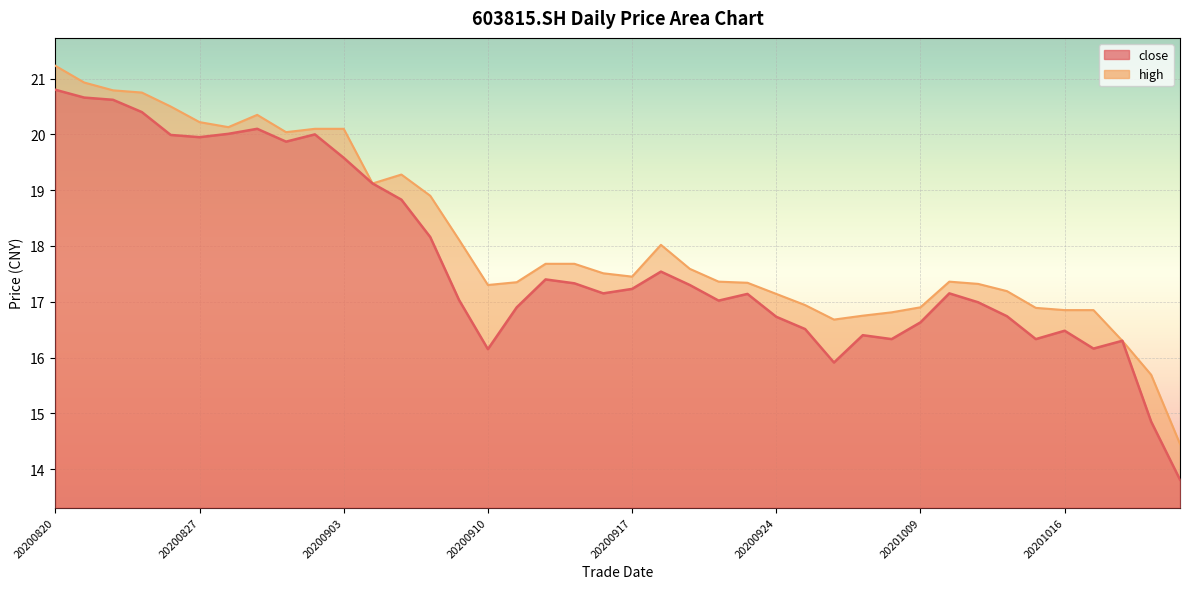

What is the value of the close point at the 16th from the left?

16.1